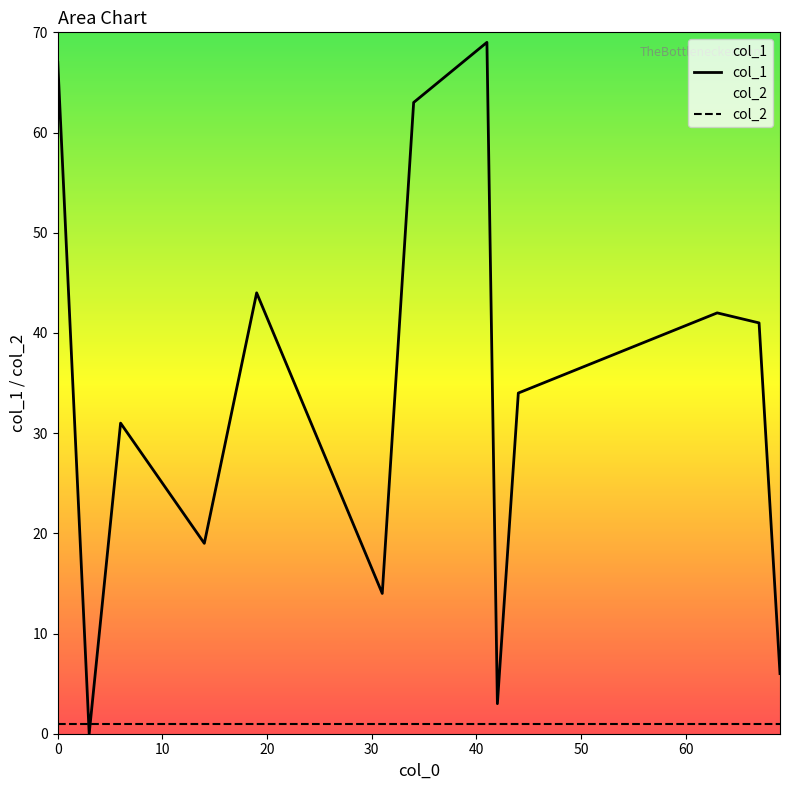

Rank the series at 44 from highest to lowest value.

col_1, col_2